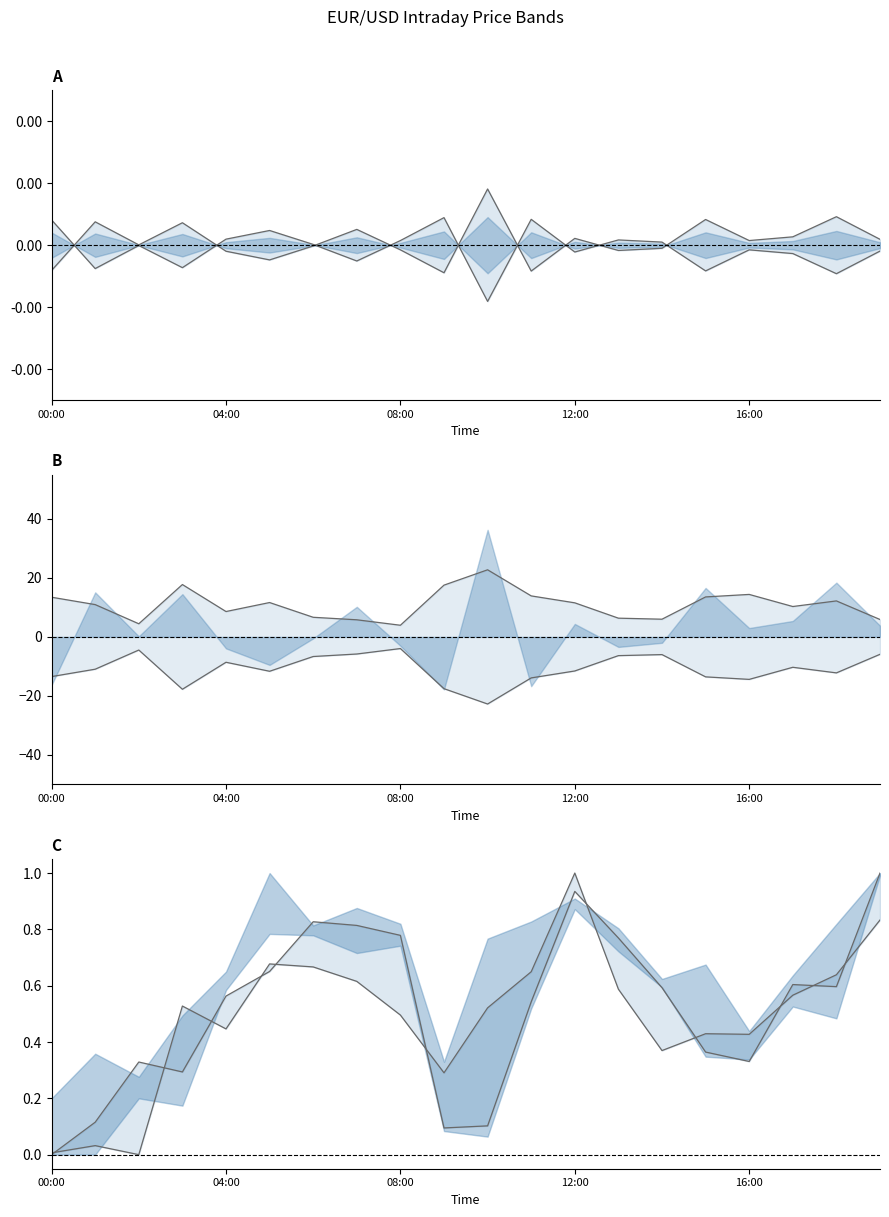

In low norm, how many points are lower than both neighbors (excluding endpoints)?

4